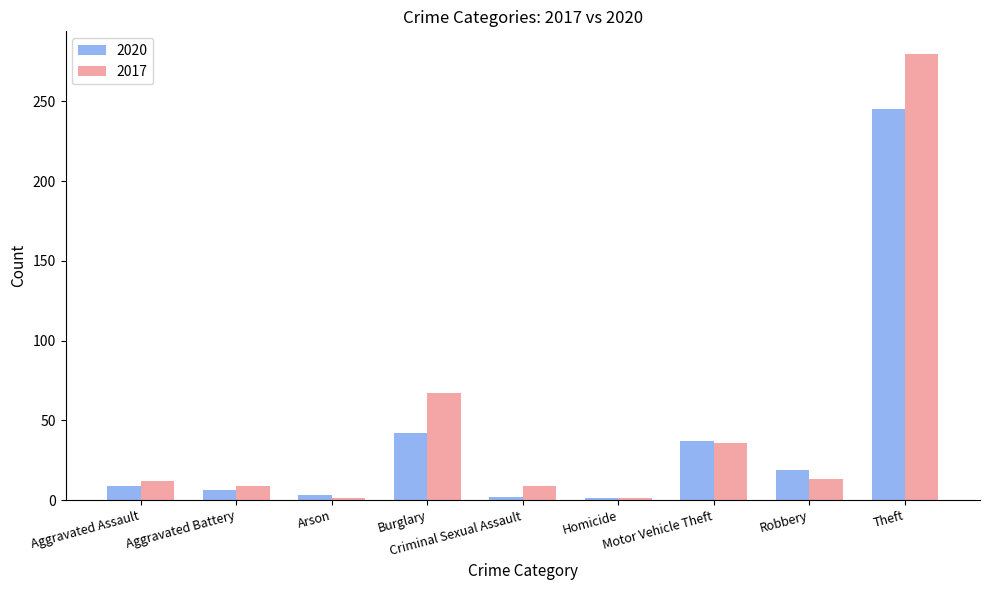

At which category is the sum across all series the highest?

Theft